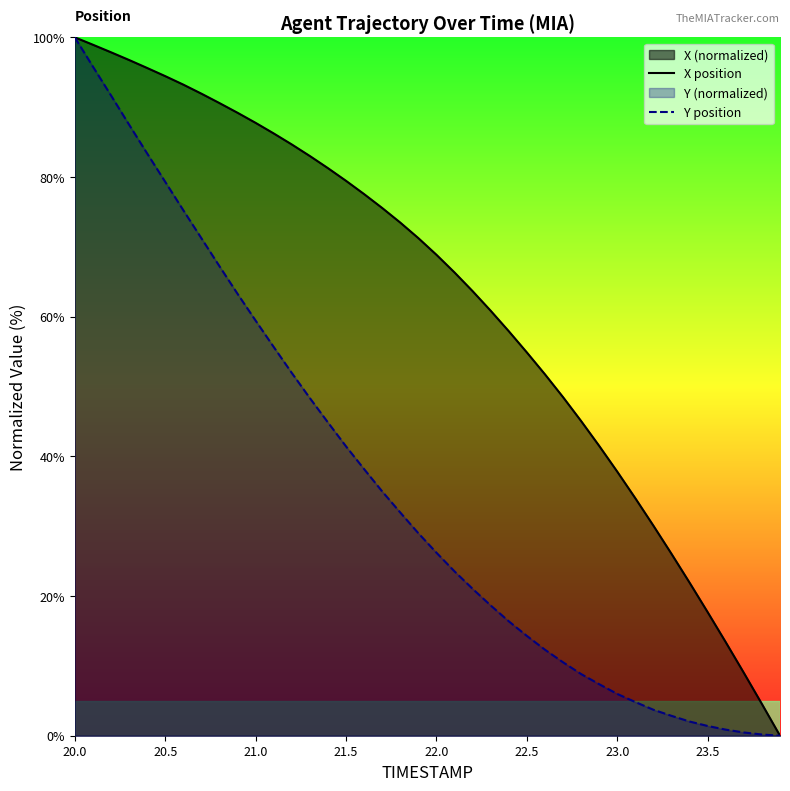

What is the spread (max minus min) of values at 21.0?

28.3